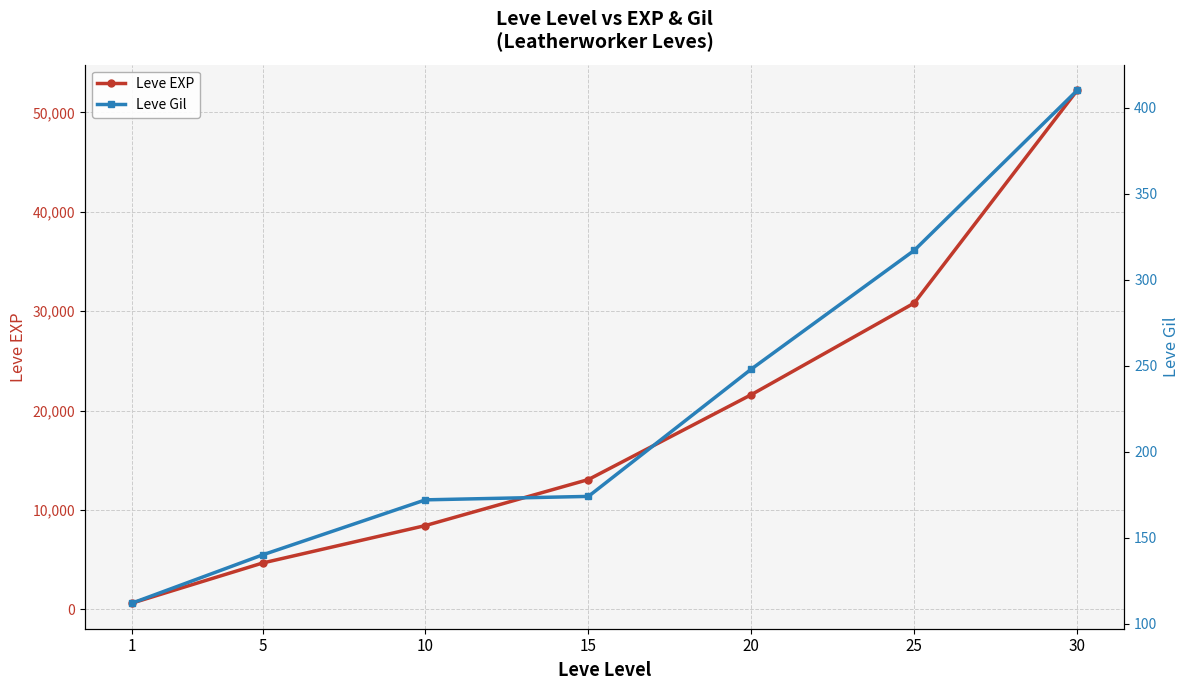

Which series has the widest spread of values?

Leve EXP